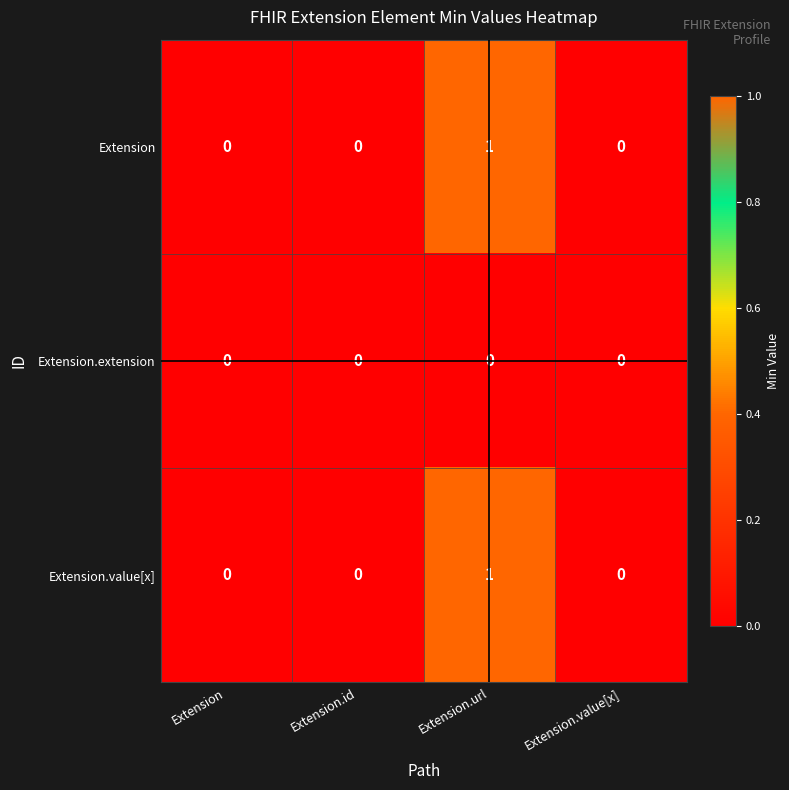

At which label does Extension reach its peak?

Extension.url